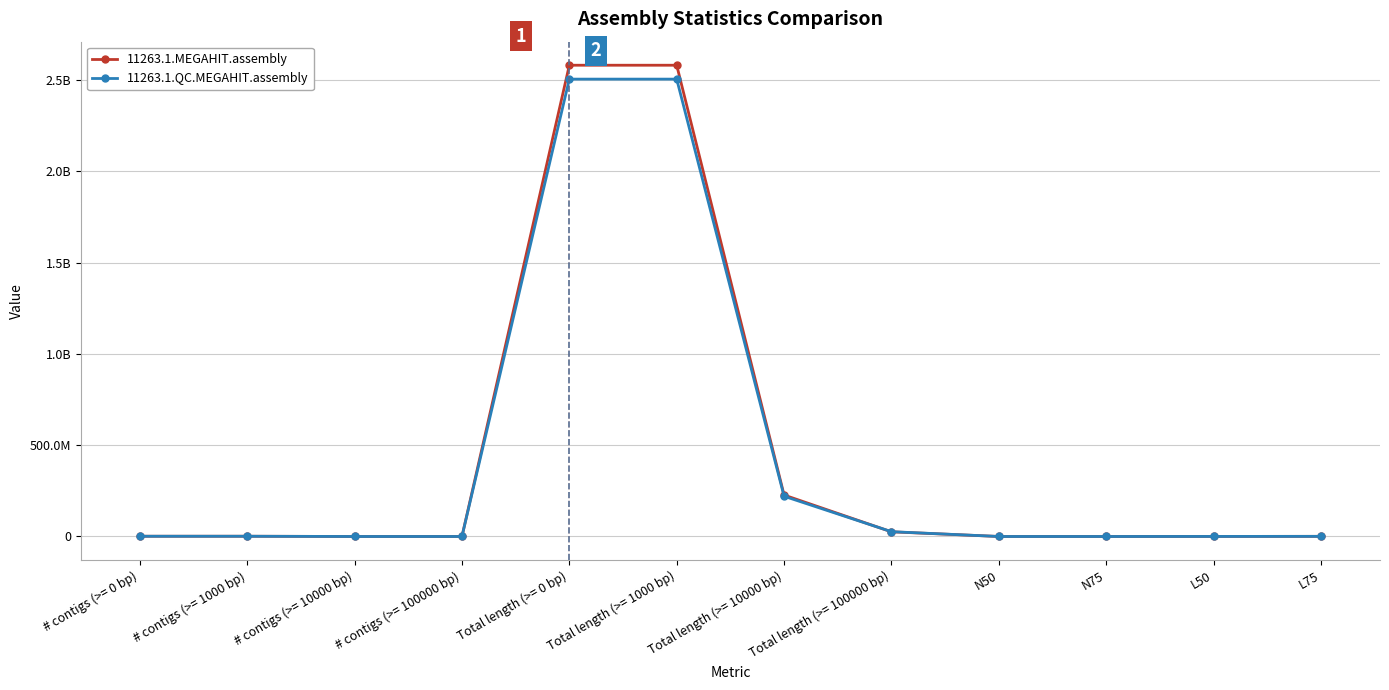

How many interior local valleys does the 11263.1.MEGAHIT.assembly series have?

2